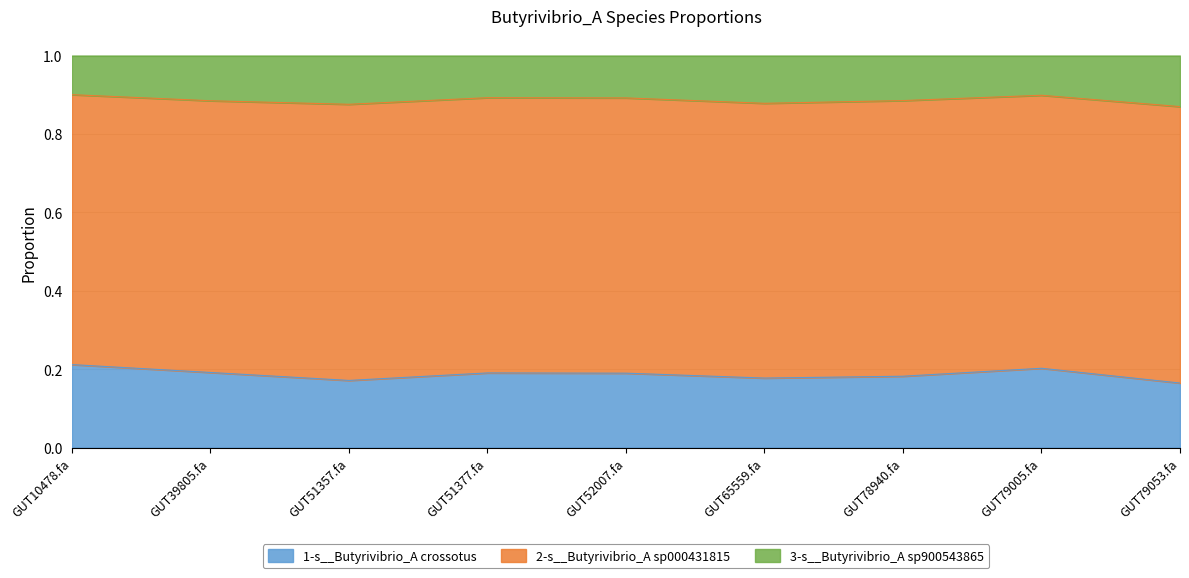

The value of 1-s__Butyrivibrio_A crossotus at GUT52007.fa is 0.3. True or false?

False